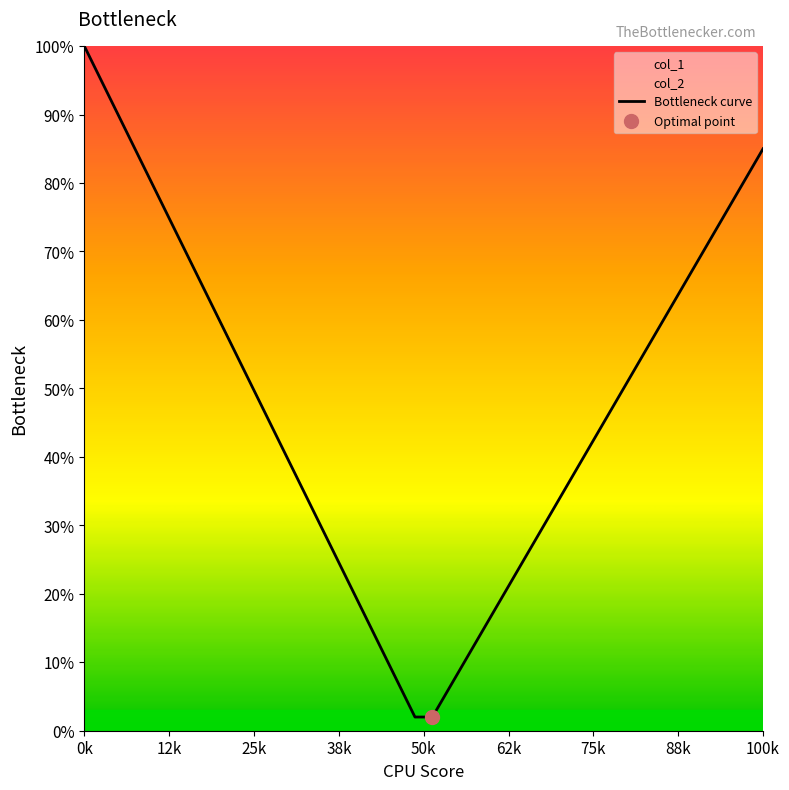

Reading left to right, extract all data points from this chart.

100.0	94.8	89.7	84.5	79.4	74.2	69.1	63.9	58.7	53.6	48.4	43.3	38.1	32.9	27.8	22.6	17.5	12.3	7.2	2.0	2.0	6.4	10.7	15.1	19.5	23.8	28.2	32.6	36.9	41.3	45.7	50.1	54.4	58.8	63.2	67.5	71.9	76.3	80.6	85.0